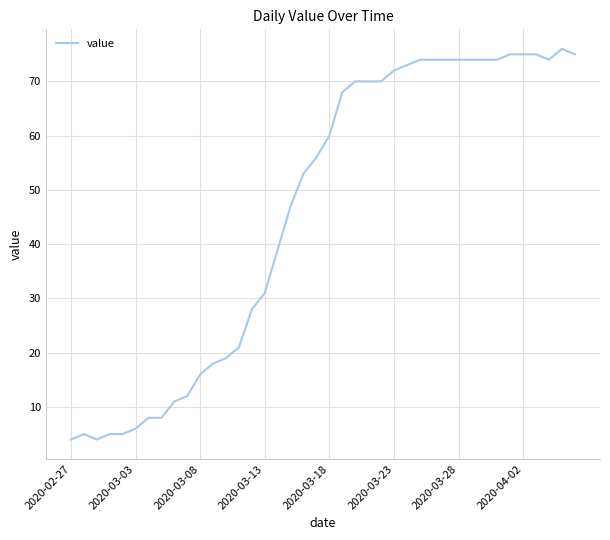

What is the minimum value shown in the chart?

4